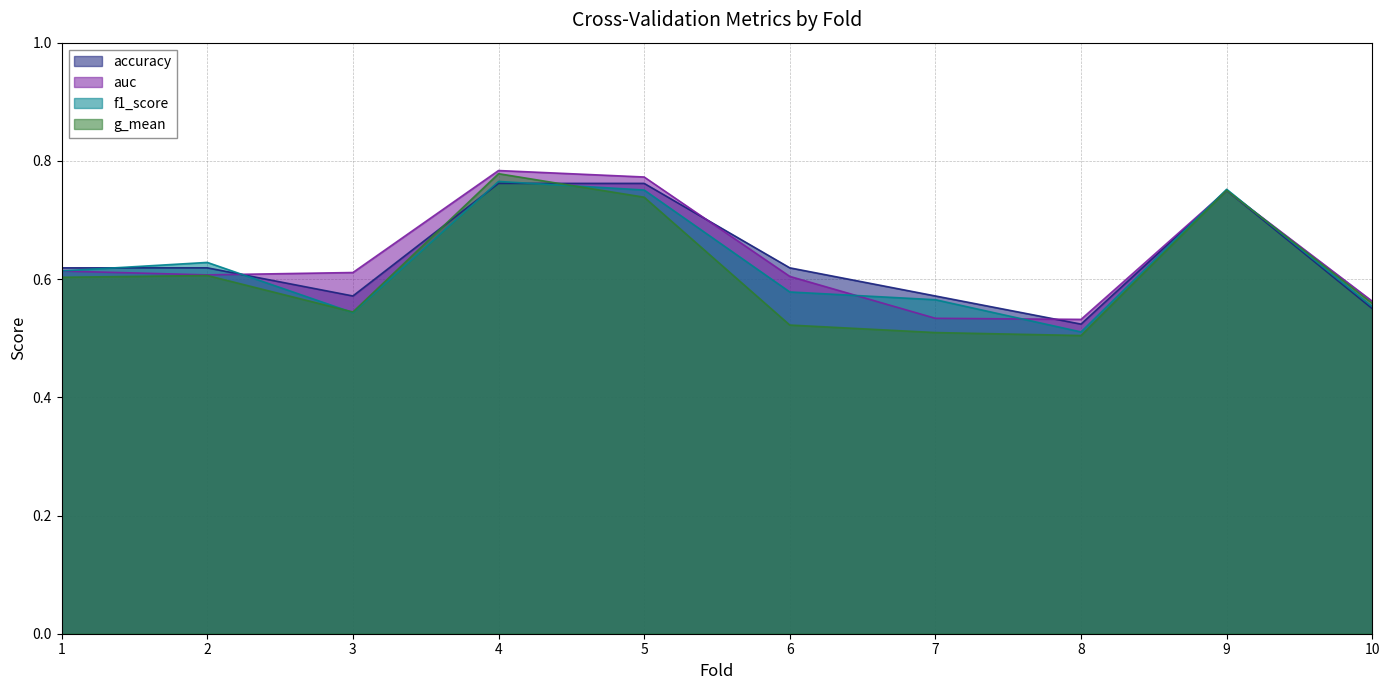

How many lines are shown in the chart?

4